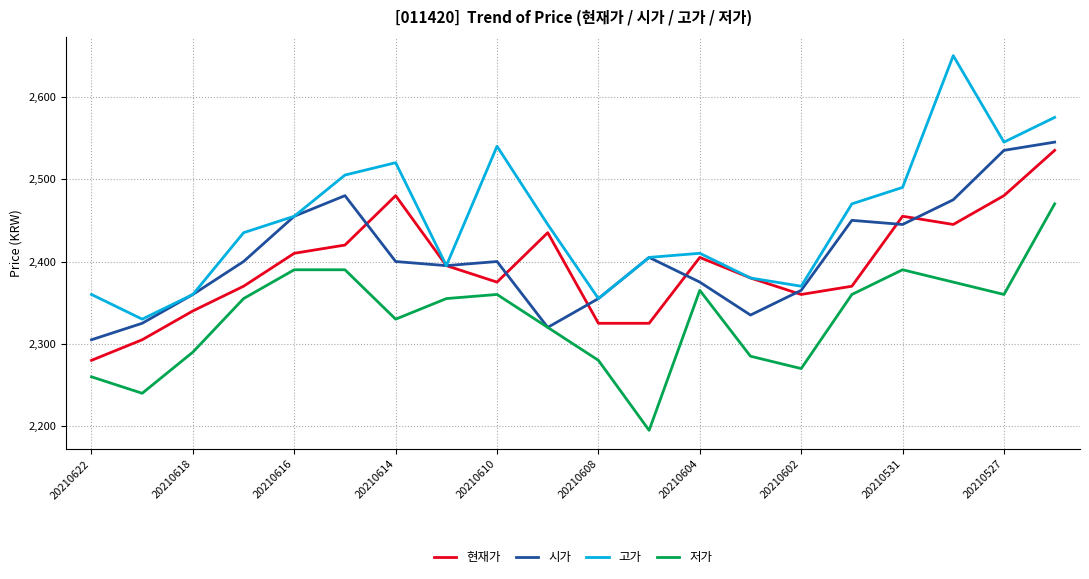

True or false: 고가 and 저가 intersect in this chart.

False